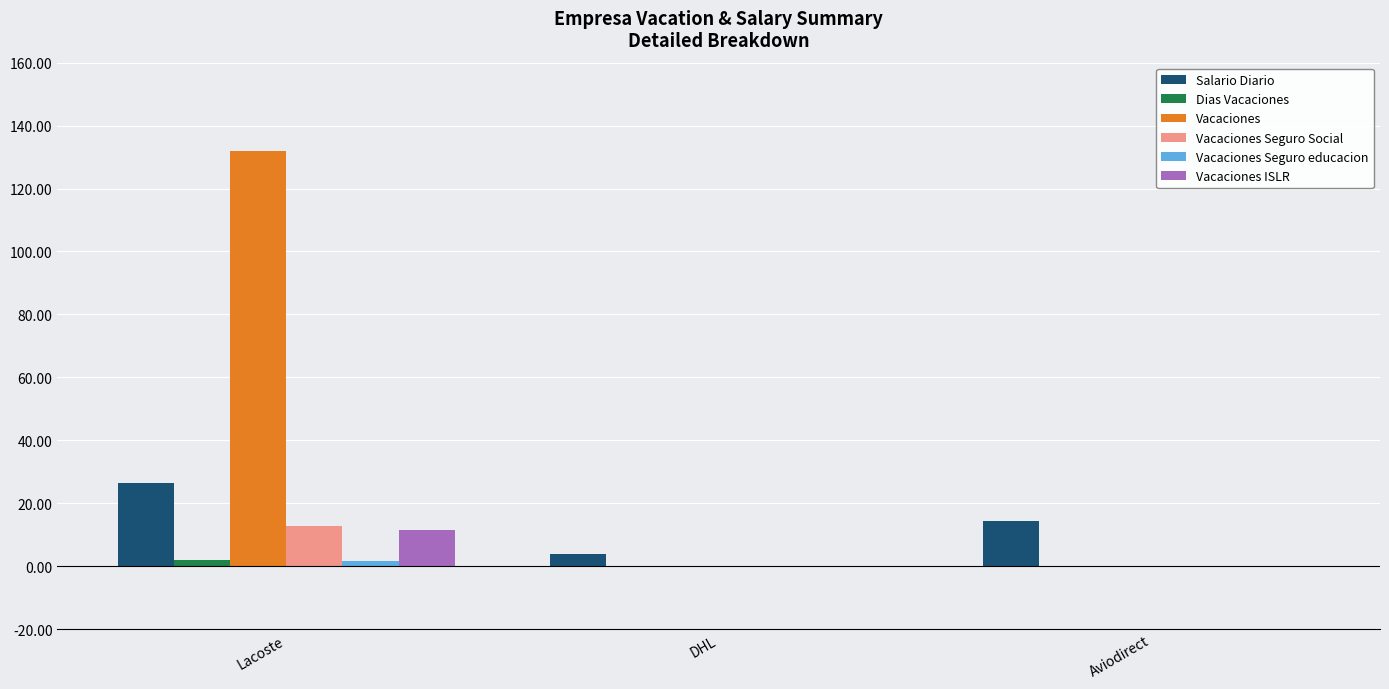

What value does the Salario Diario series have at Aviodirect?

14.3